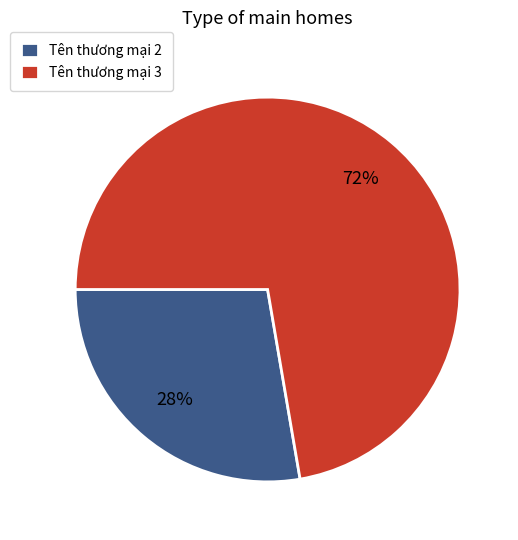

To the nearest percent, what portion does Tên thương mại 2 represent?

28%